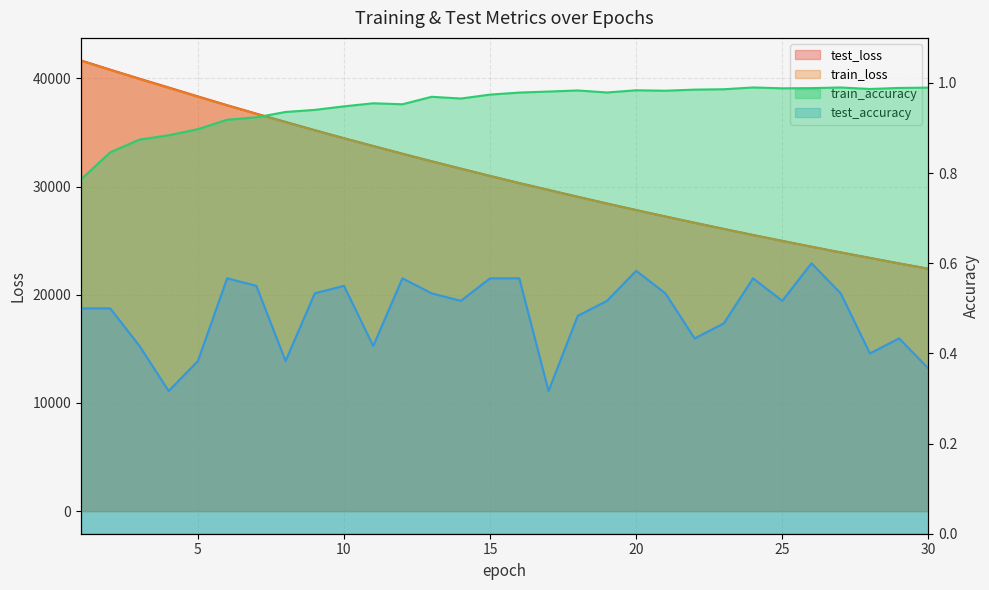

Between 5 and 12, which series saw the biggest shift?

test_loss